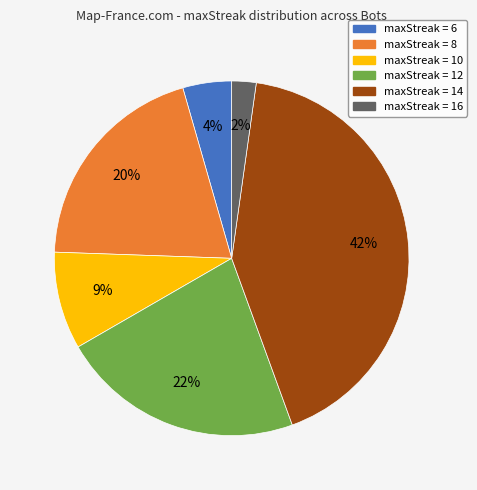

To the nearest percent, what is the difference between the largest and smallest slice percentages?

40%